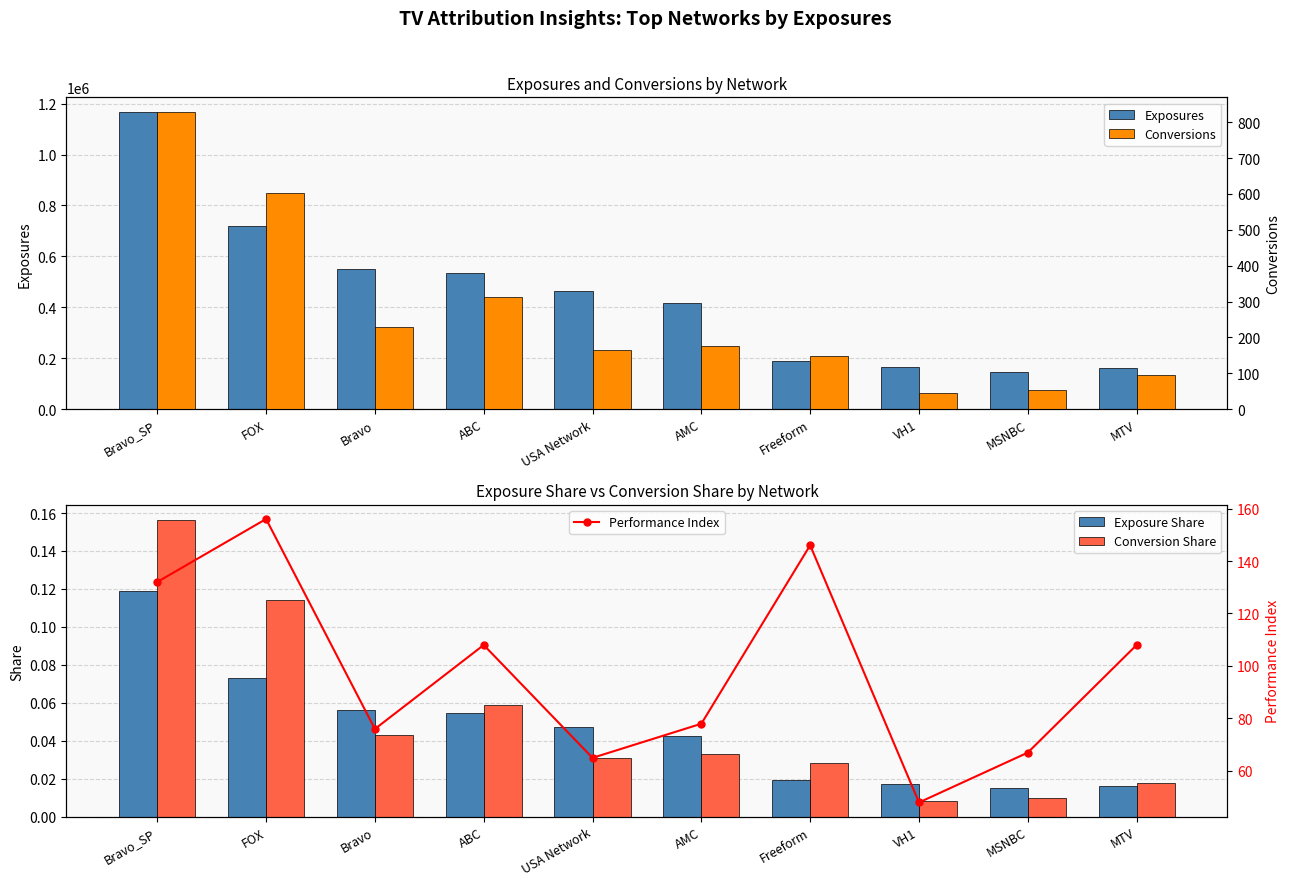

Rank the series at MSNBC from highest to lowest value.

Exposures, Performance Index, Conversions, Exposure Share, Conversion Share